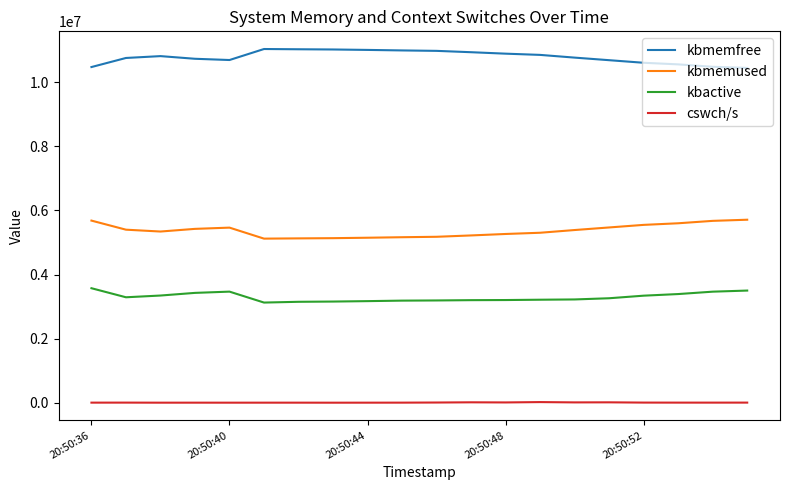

How many lines are shown in the chart?

4